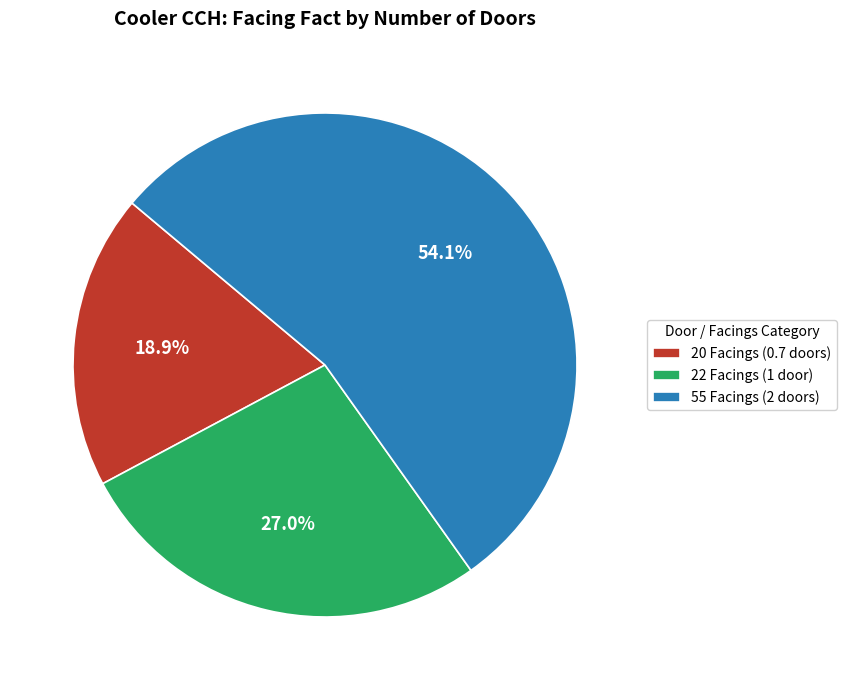

What percentage is NOT represented by 22 Facings (1 door)?

73.0%